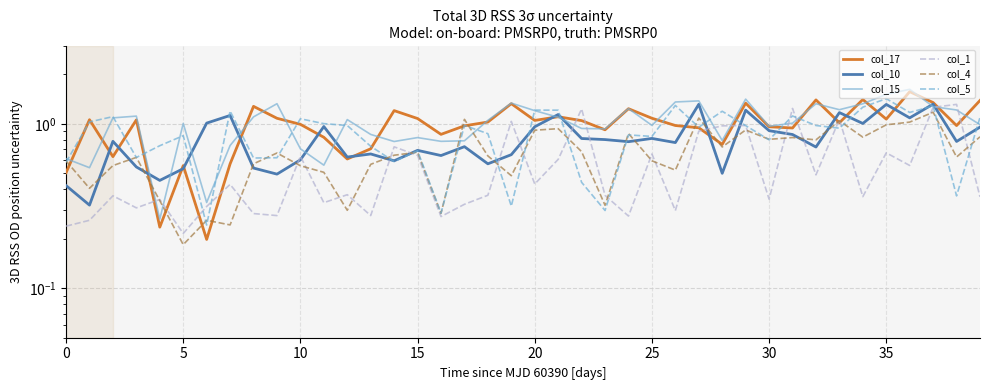

Which series has the largest total across all categories?

col_15